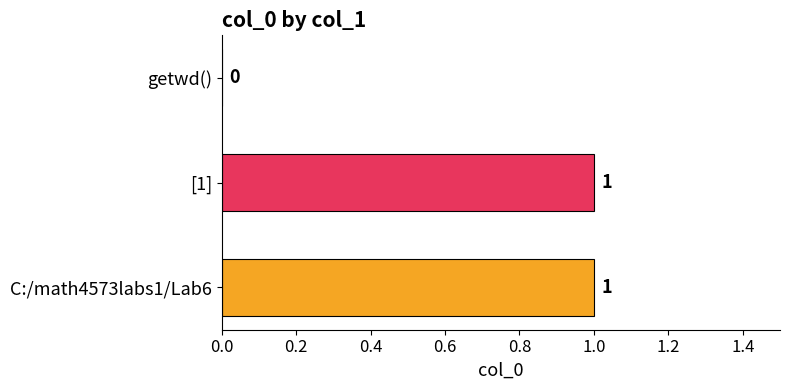

Are the bars horizontal?

Yes